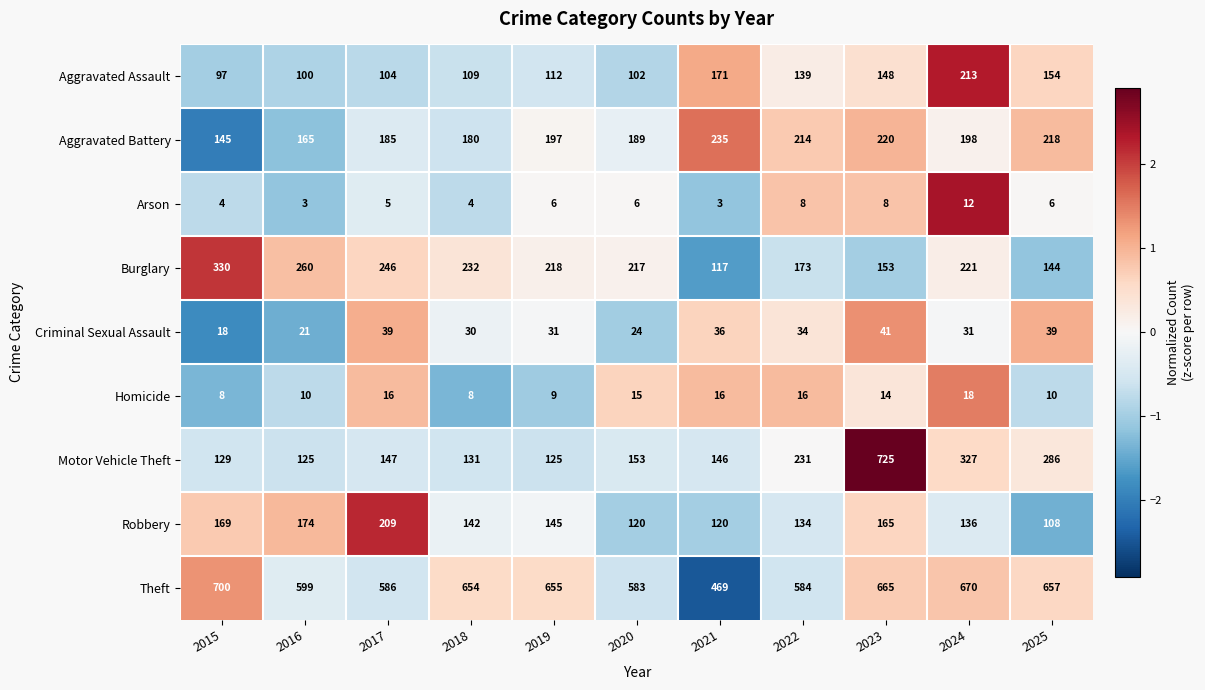

At 2024, list the series in order from smallest to largest.

Arson, Homicide, Criminal Sexual Assault, Robbery, Aggravated Battery, Aggravated Assault, Burglary, Motor Vehicle Theft, Theft